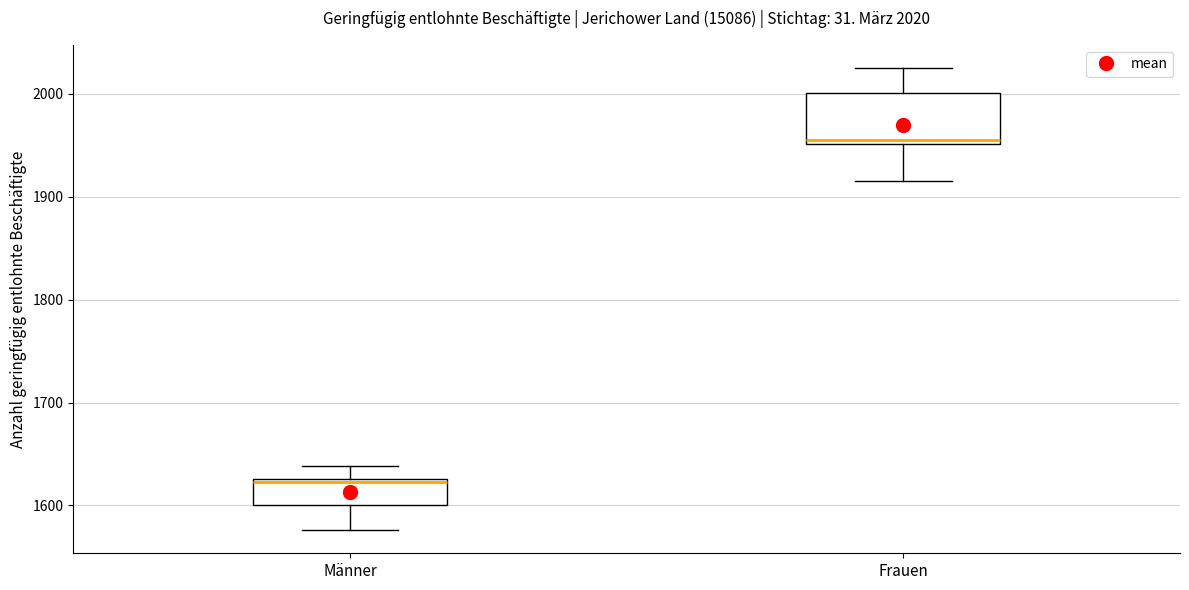

Which box's median line is the lowest?

Männer